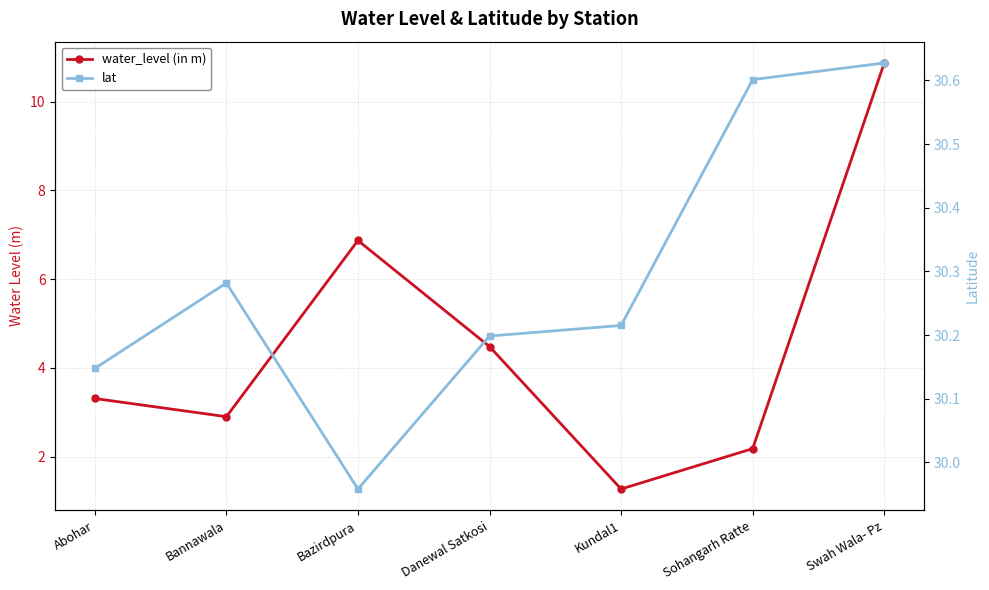

Count the number of categories in the chart.

7